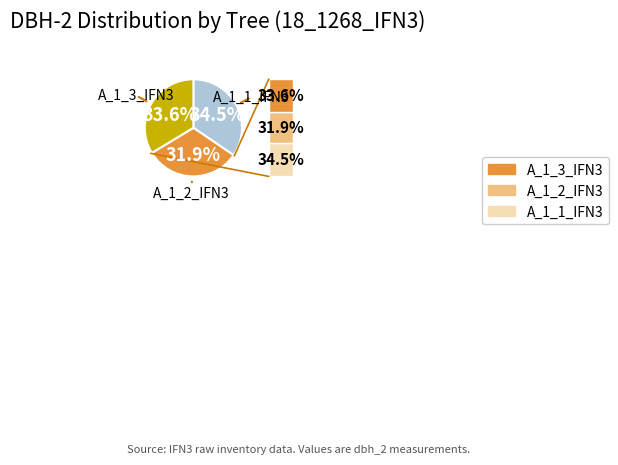

Is there any slice that represents more than half of the pie?

No